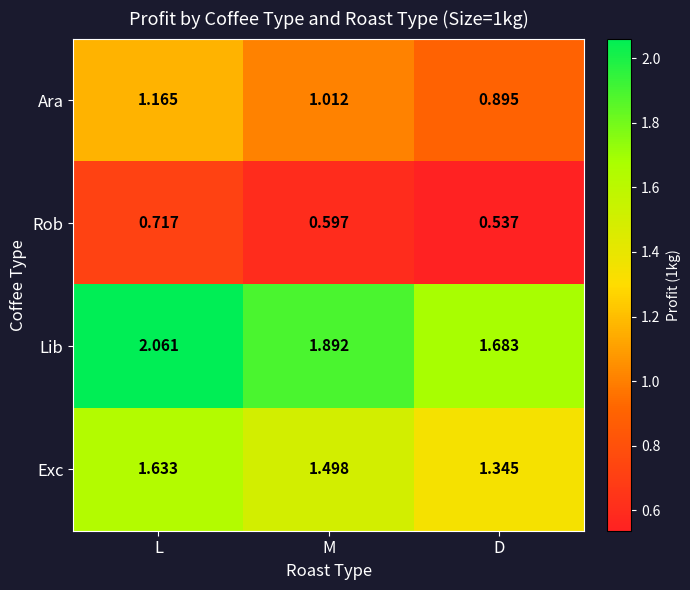

List the series in order of their peak value, lowest first.

Rob, Ara, Exc, Lib